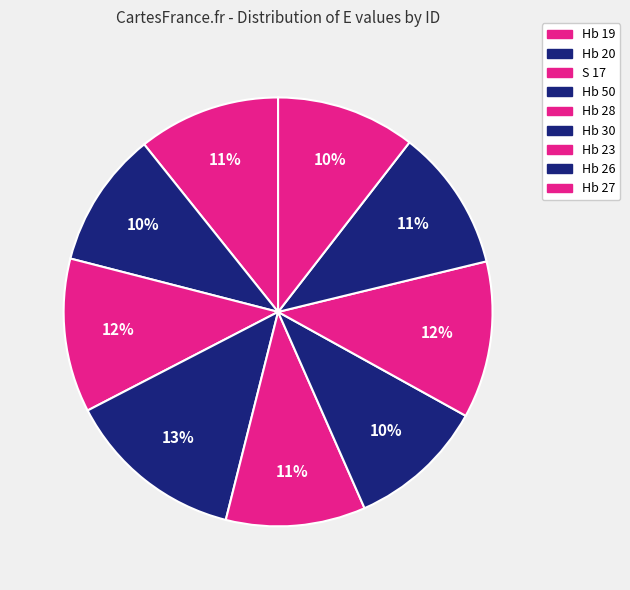

Is Hb 19 the majority of the pie?

No